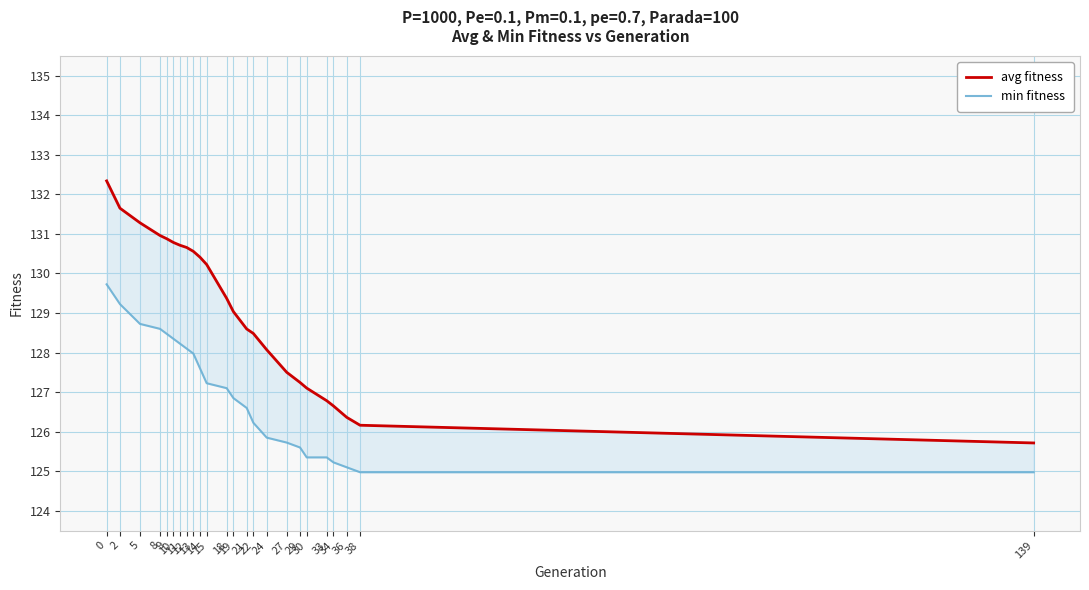

Between 0 and 8, which series saw the biggest shift?

avg fitness